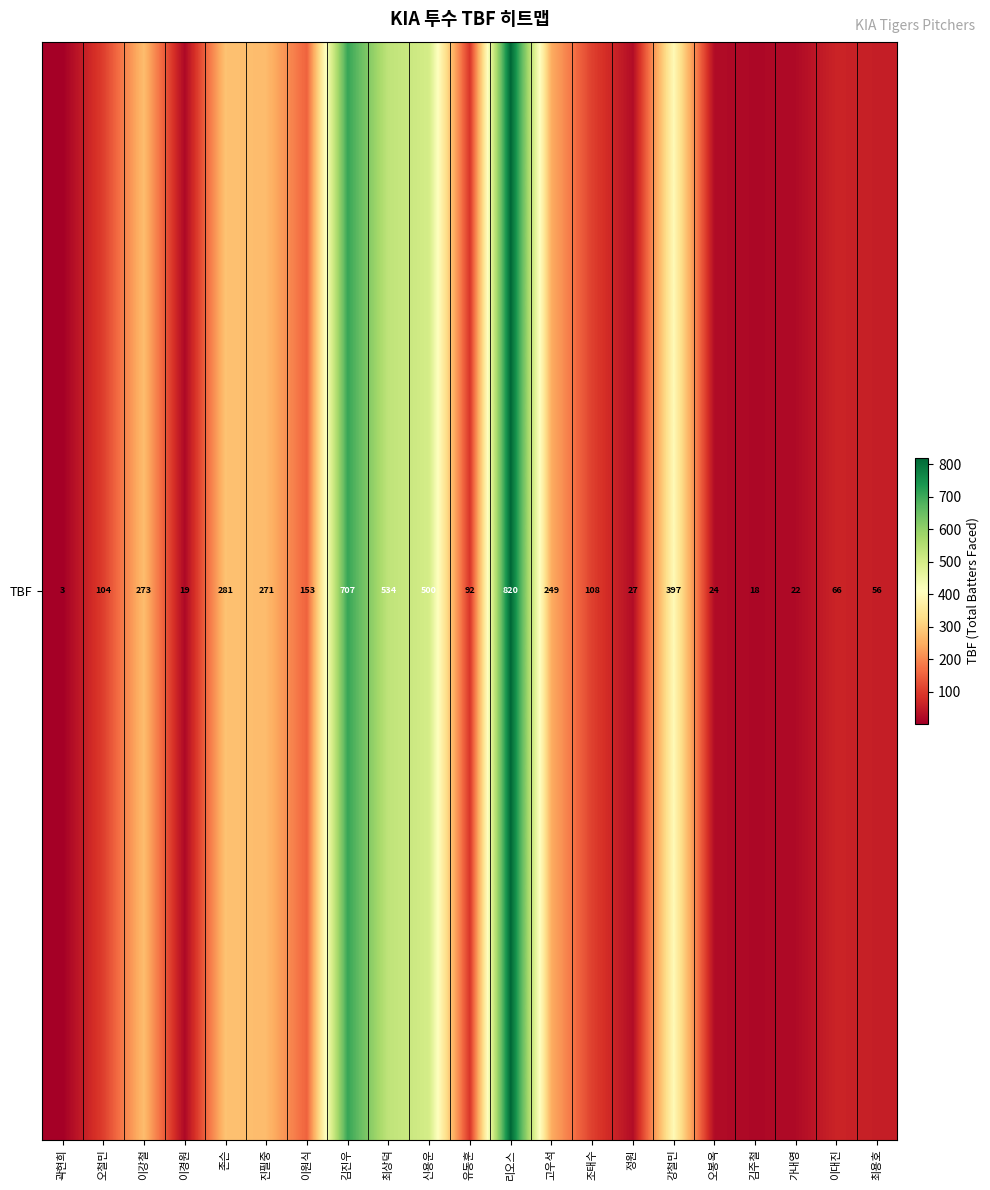

What is the sum of all values?

4724